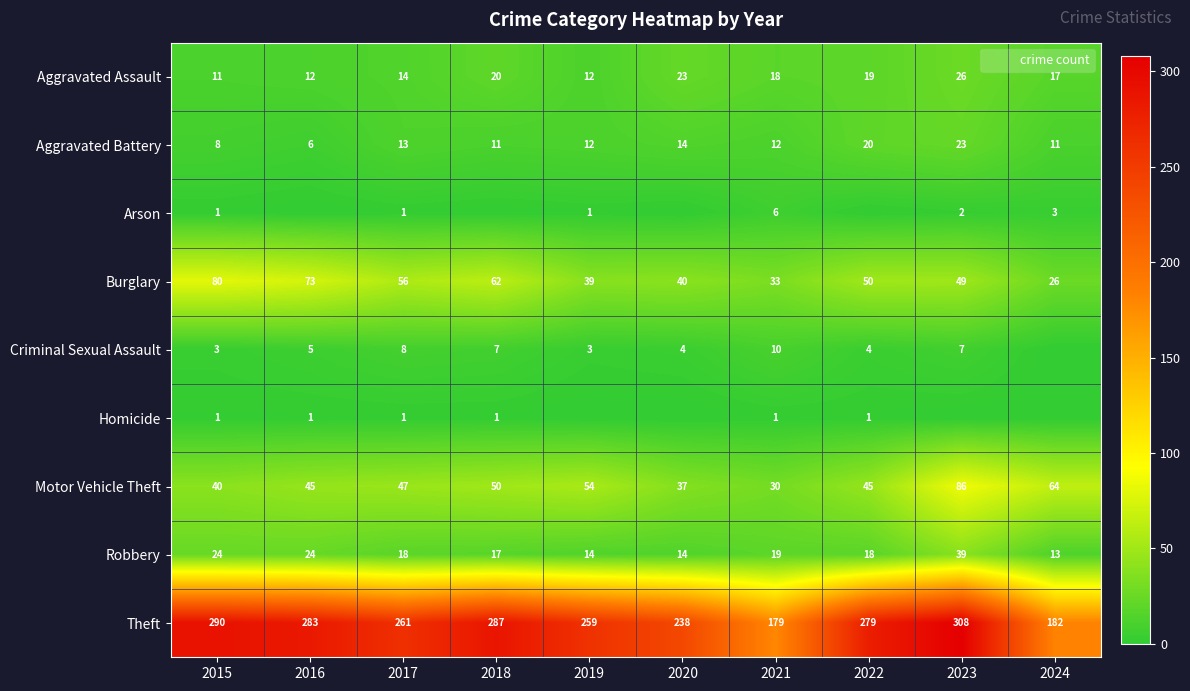

Rank the series at 2015 from highest to lowest value.

Theft, Burglary, Motor Vehicle Theft, Robbery, Aggravated Assault, Aggravated Battery, Criminal Sexual Assault, Arson, Homicide